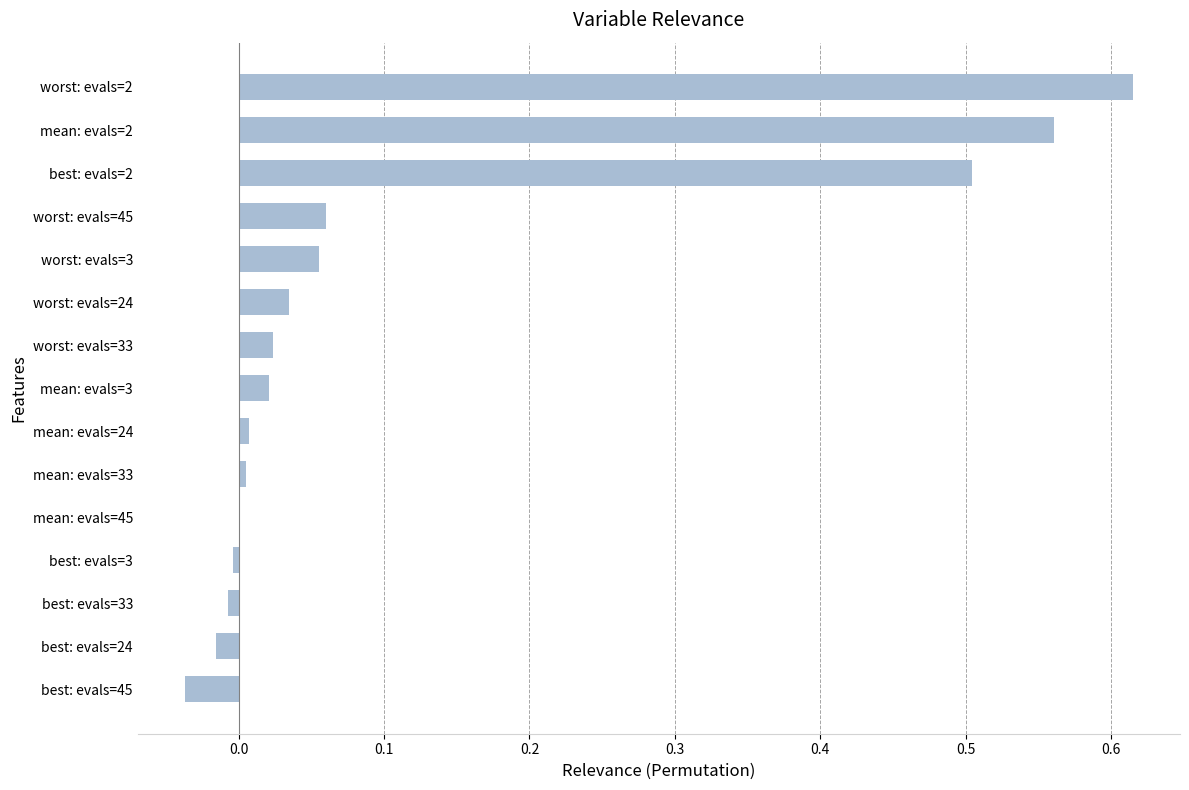

Is it true that the value at worst: evals=33 is 0.0?

True